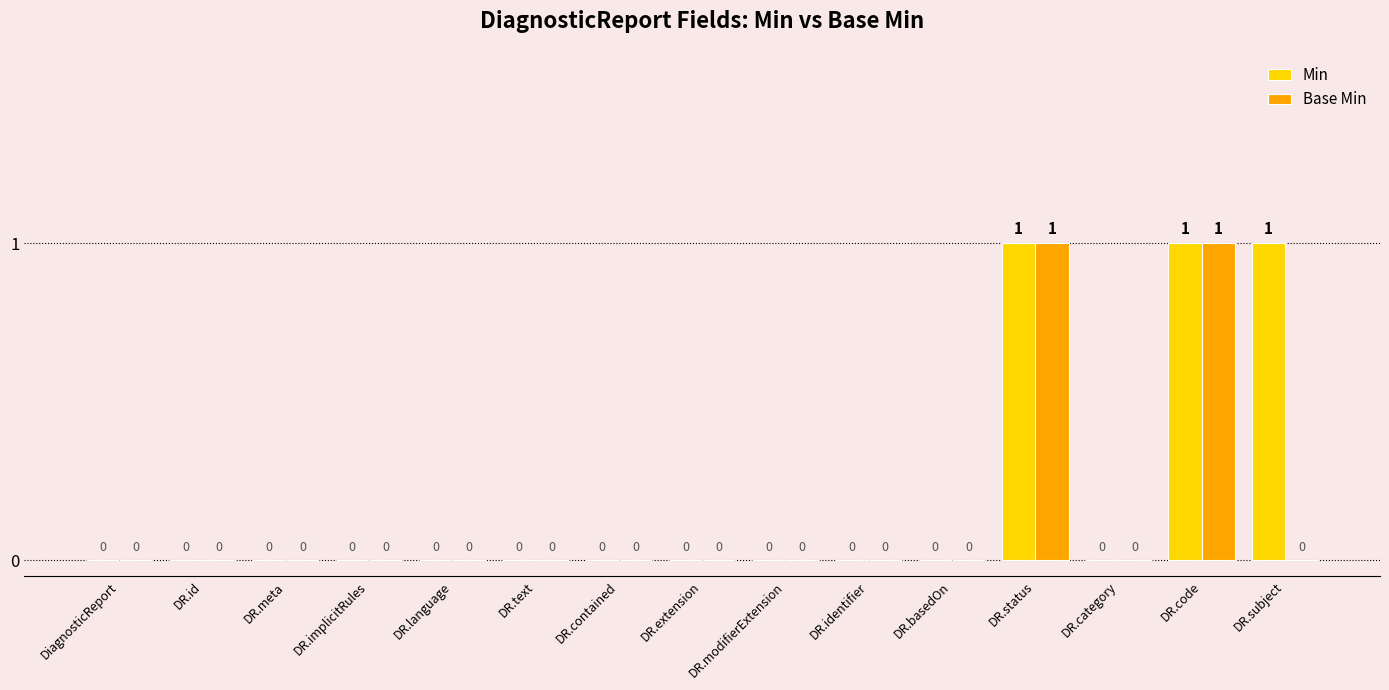

Which series has the largest total across all categories?

Min